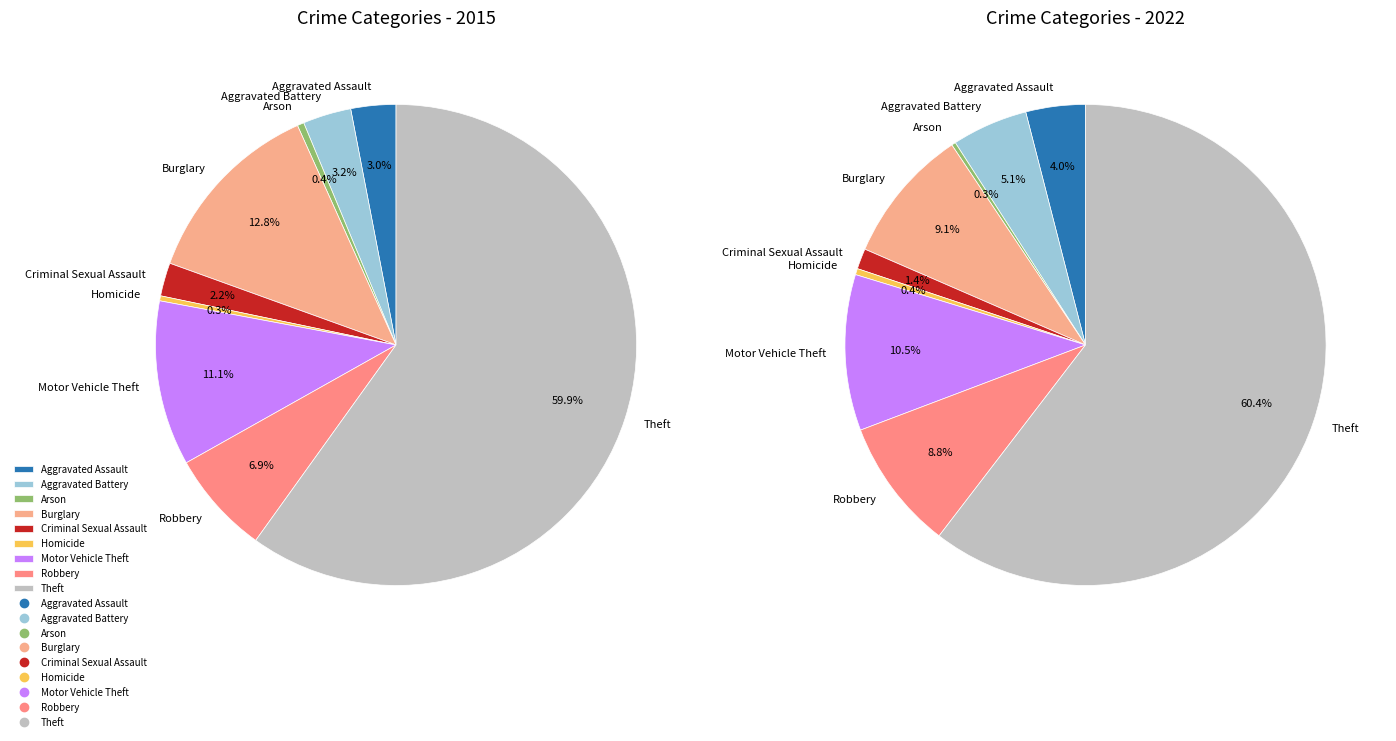

To the nearest percent, what is the average slice percentage?

11%